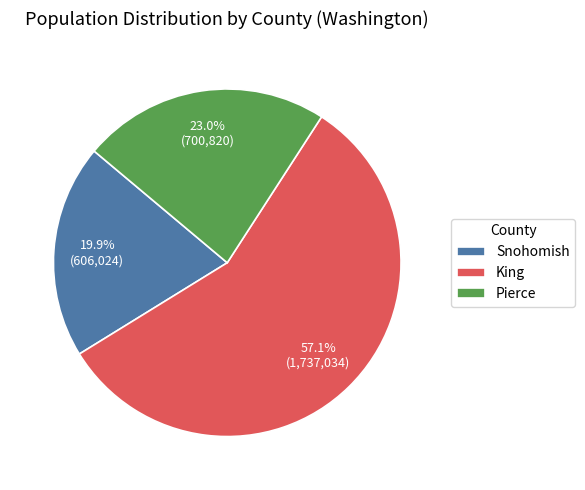

How many segments does this pie chart have?

3